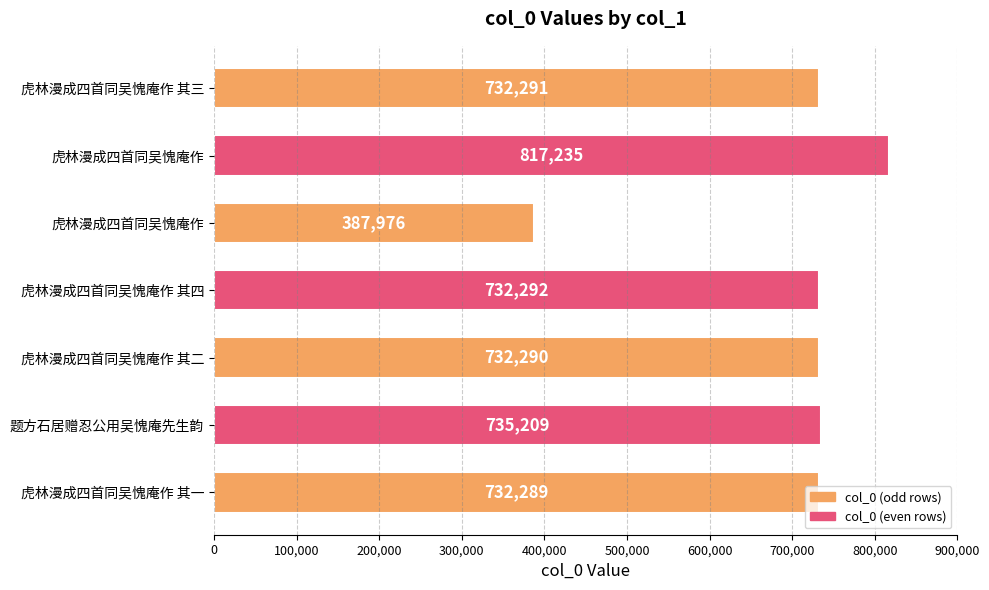

How many distinct data groups are displayed?

1